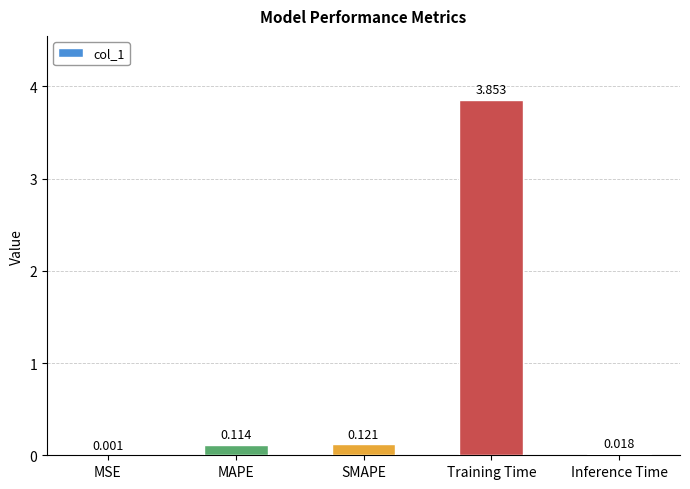

At which label is the value closest to 1?

SMAPE